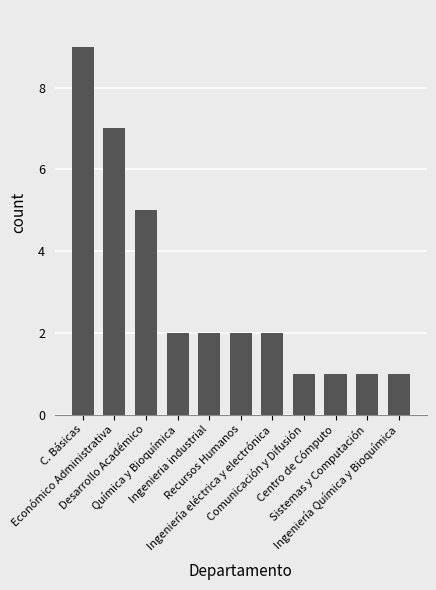

Reading left to right, what are all the values shown in this chart?

C. Básicas=9	Económico Administrativa=7	Desarrollo Académico=5	Química y Bioquímica=2	Ingenieria industrial=2	Recursos Humanos=2	Ingeniería eléctrica y electrónica=2	Comunicación y Difusión=1	Centro de Cómputo=1	Sistemas y Computación=1	Ingeniería Química y Bioquímica=1